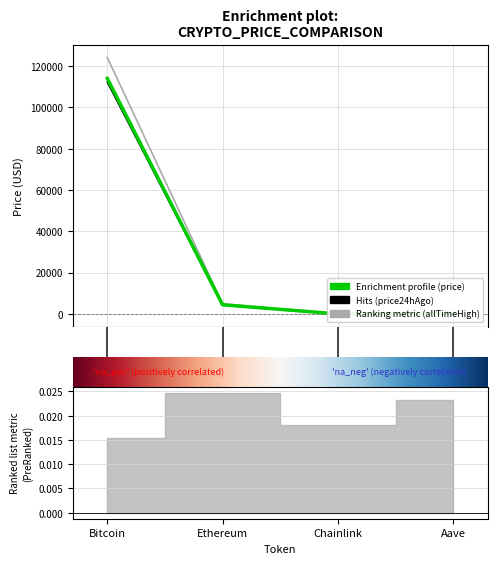

List the series in order of their peak value, highest first.

allTimeHigh, price, price24hAgo